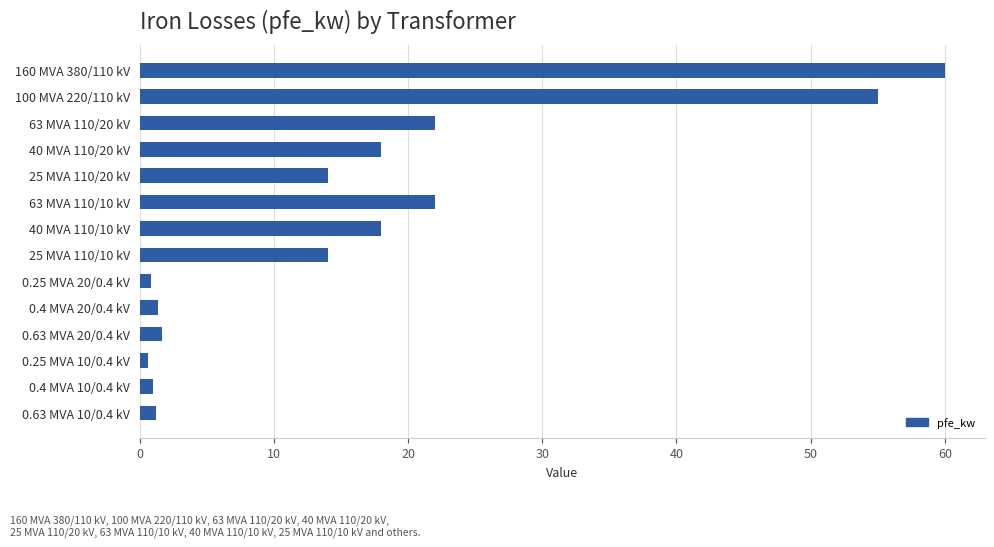

What is the difference between the maximum and minimum values?

59.4